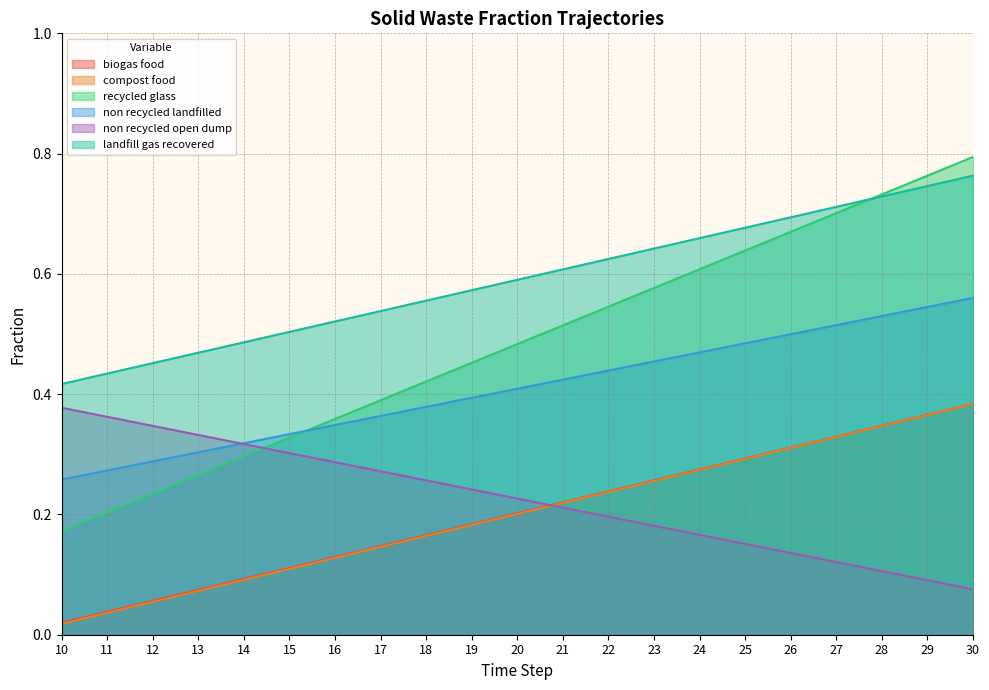

True or false: frac_waso_recycled_glass and frac_waso_non_recycled_landfilled cross at least once.

False